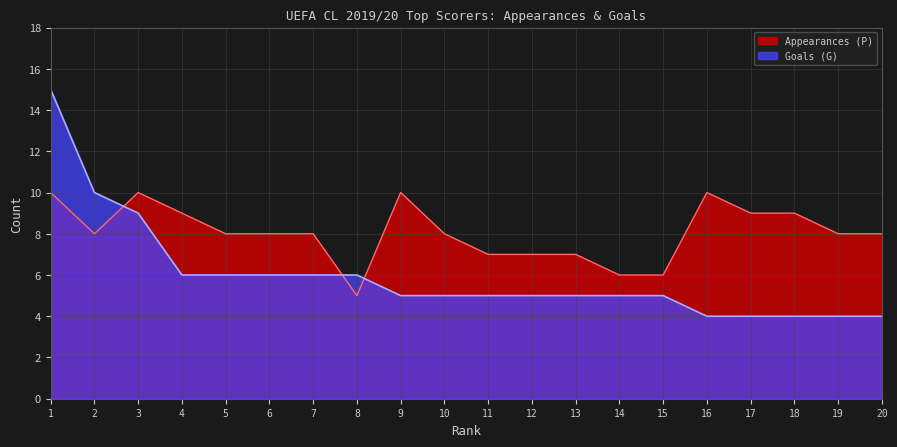

What is the difference between the highest and lowest values at 19?

4